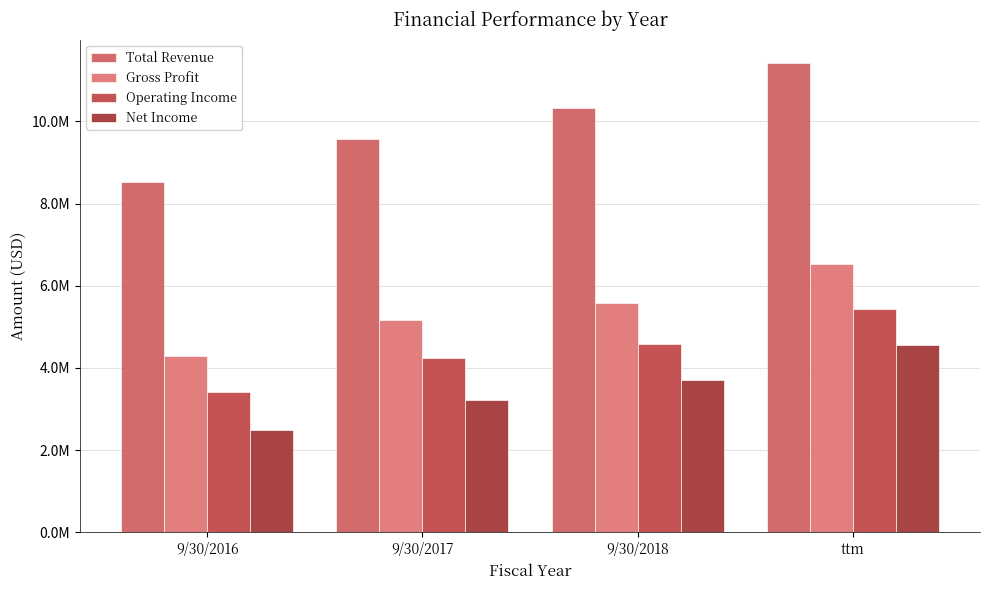

What are all the series names shown in the legend?

Total Revenue, Gross Profit, Operating Income, Net Income